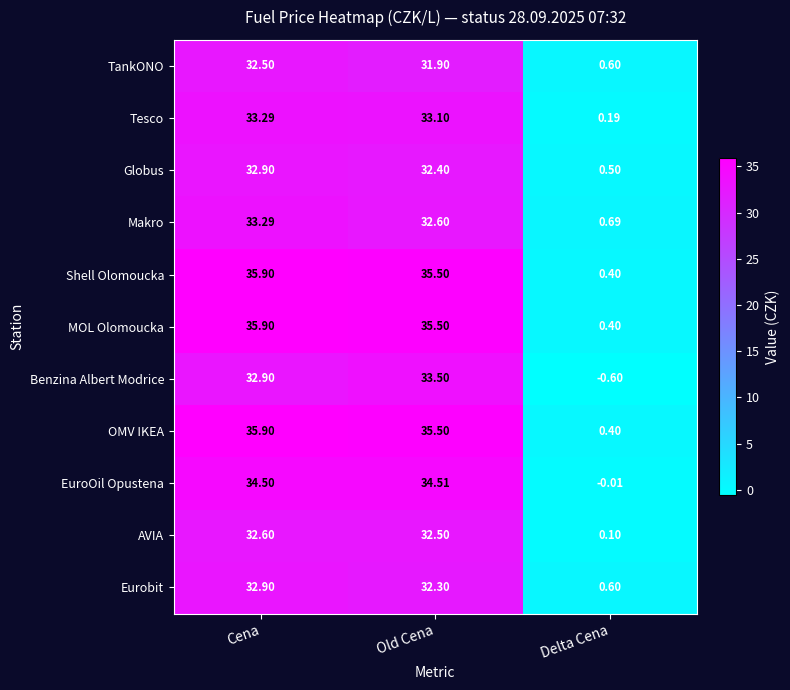

How many distinct data groups are displayed?

11